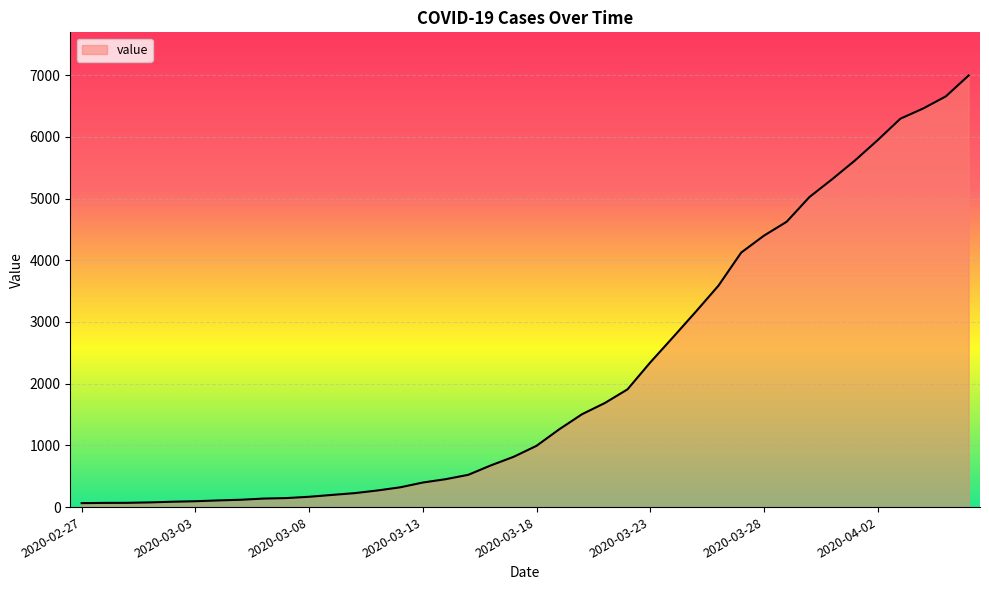

What is the greatest value displayed?

6995